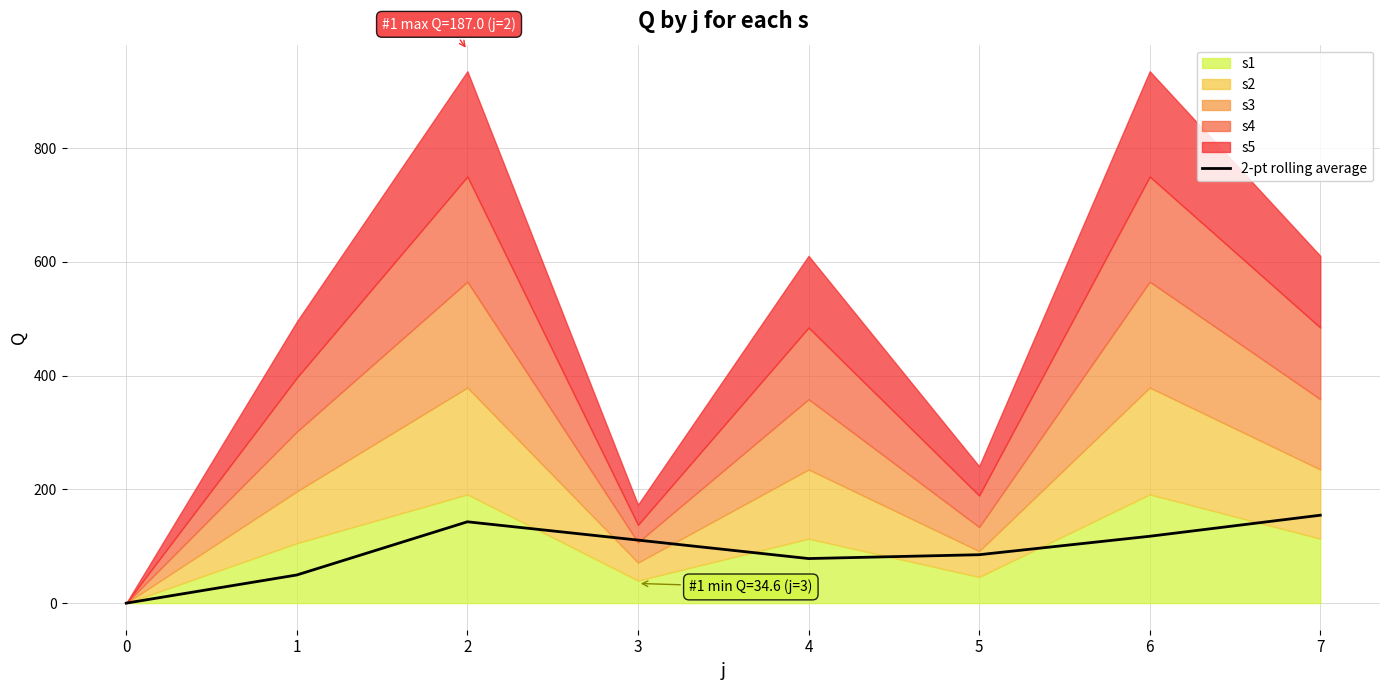

The chart shows a value of 121.1 at 5. True or false?

False